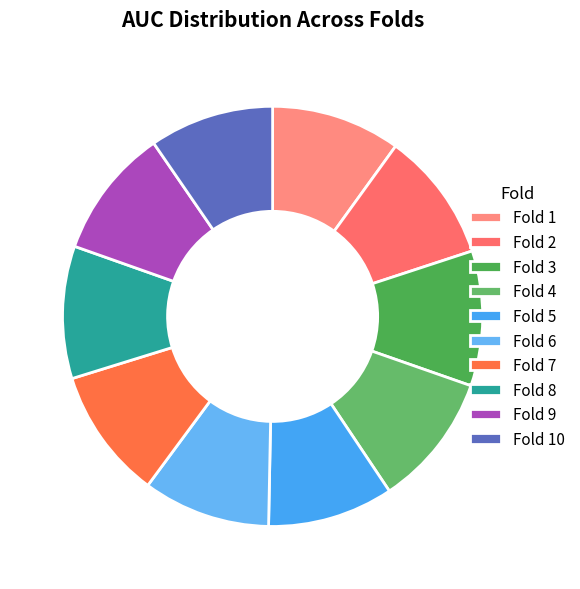

Does any single category account for the majority?

No